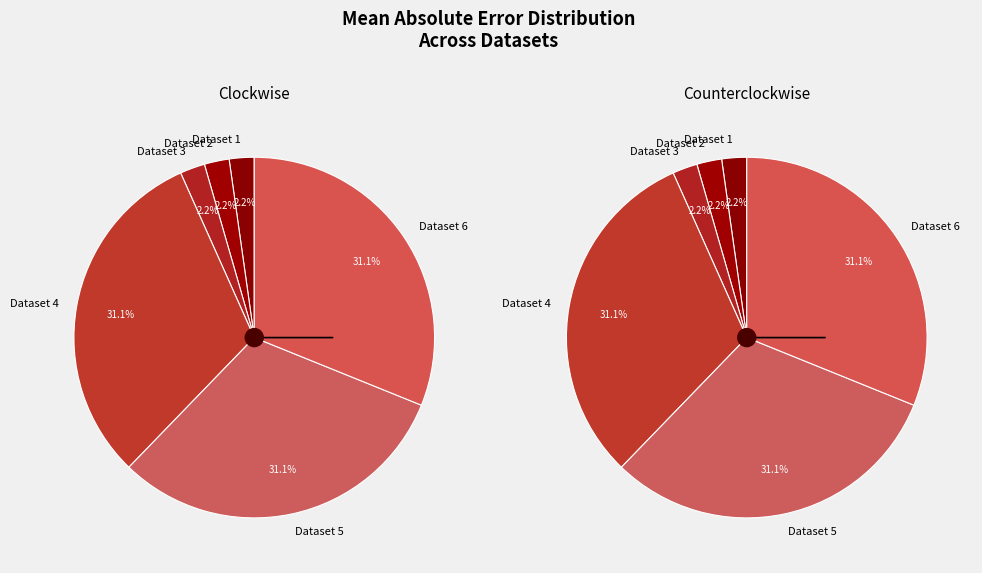

How many slices are in this pie chart?

6